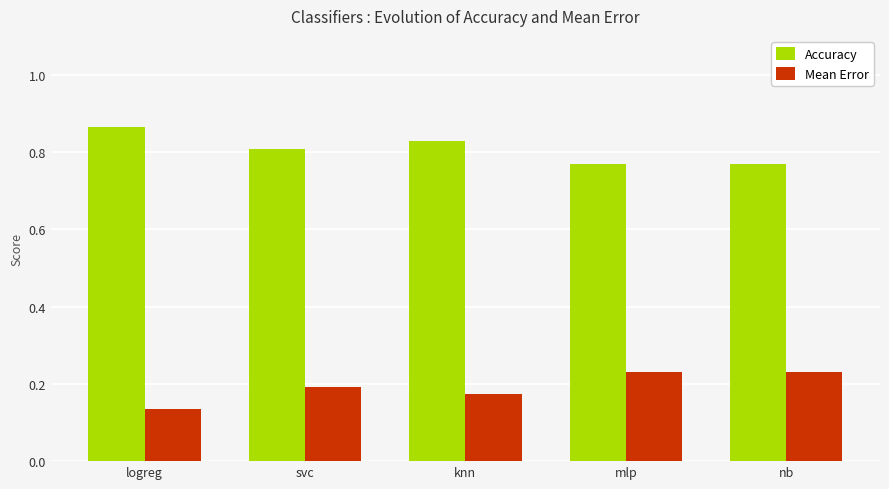

At which label does Accuracy reach its peak?

logreg